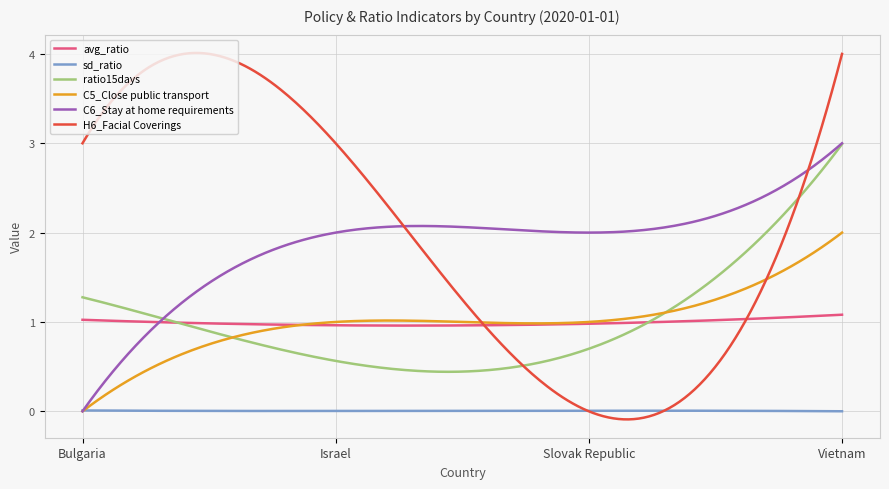

Which series has the largest range (max minus min)?

H6_Facial Coverings